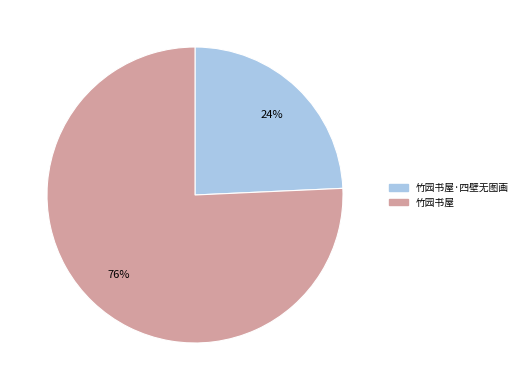

How many segments does this pie chart have?

2